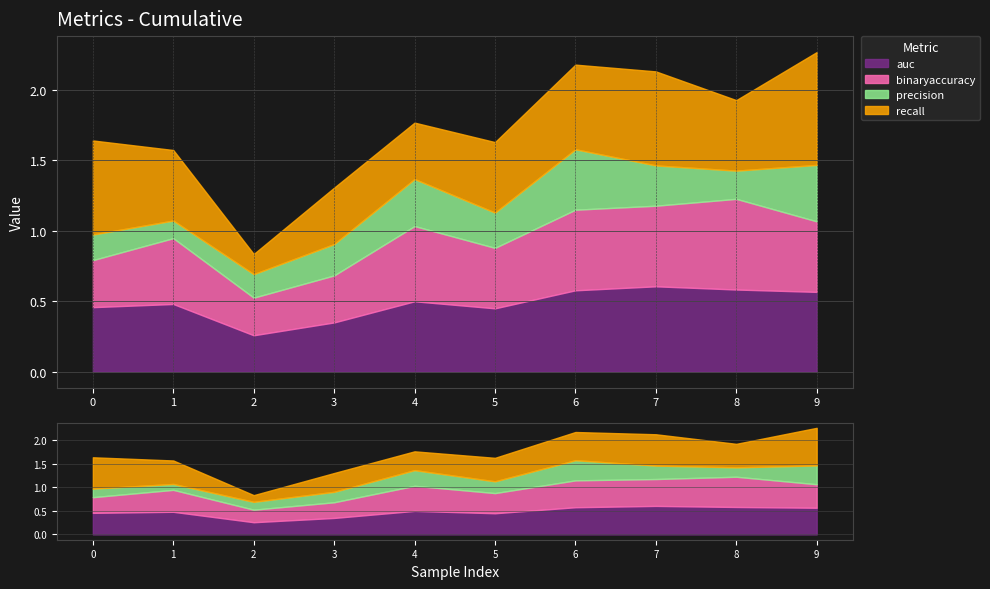

What is the total value across all series at 2?

0.8